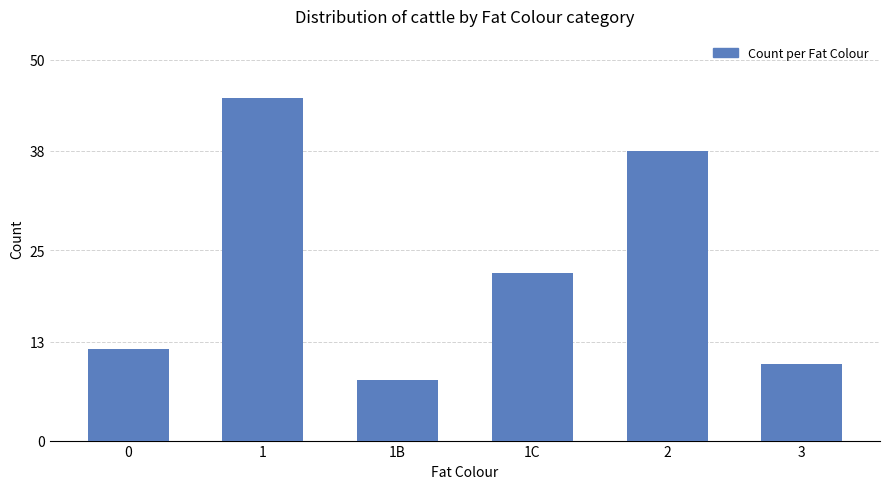

Is it true that the value at 1B is 8?

True